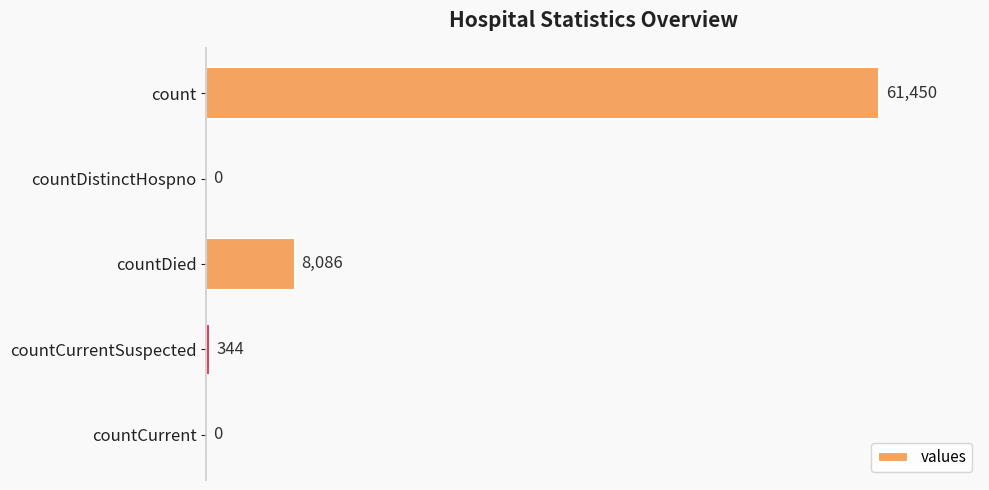

What is the sum of all values?

69880